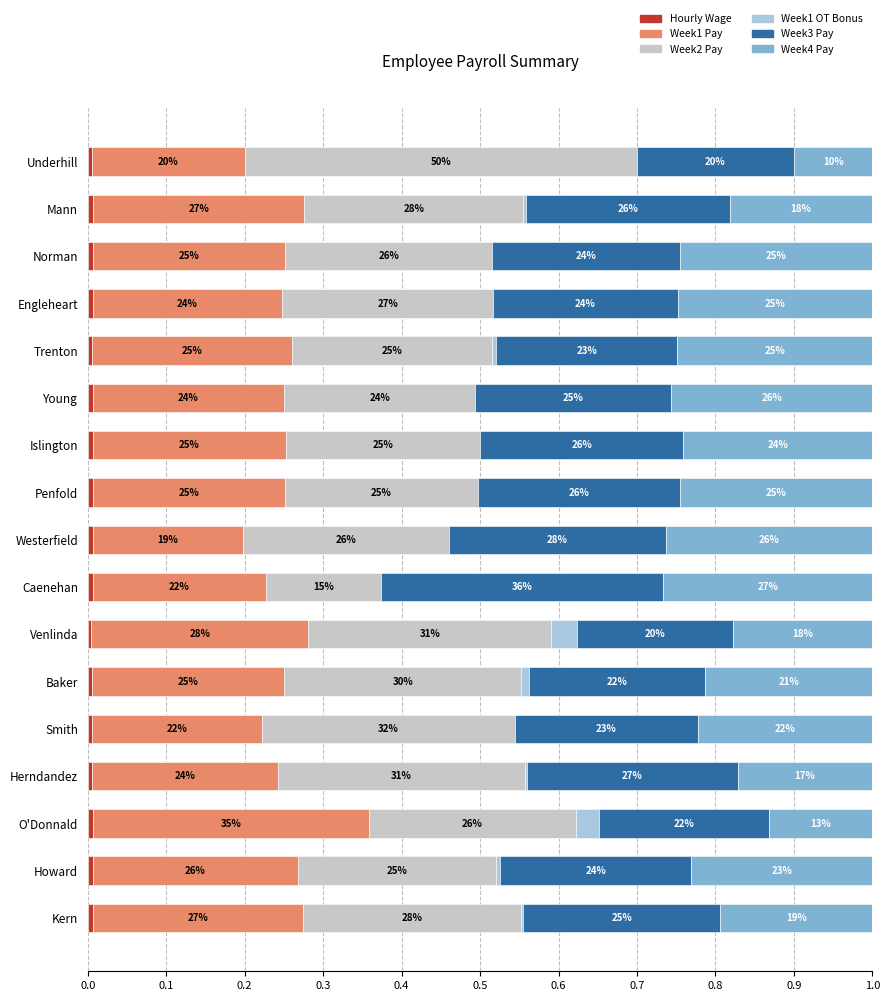

How many Week2 Pay values are between 0 and 1?

17